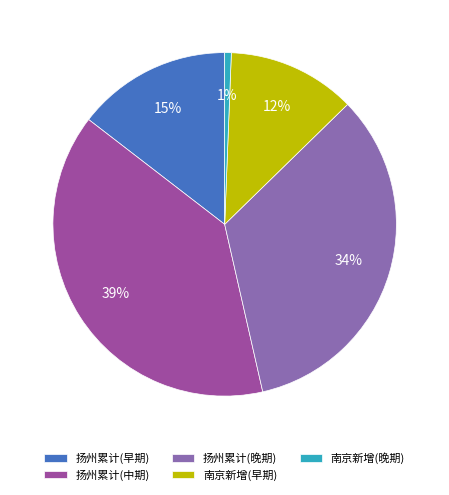

Rank the categories by value from highest to lowest.

扬州累计(中期), 扬州累计(晚期), 扬州累计(早期), 南京新增(早期), 南京新增(晚期)